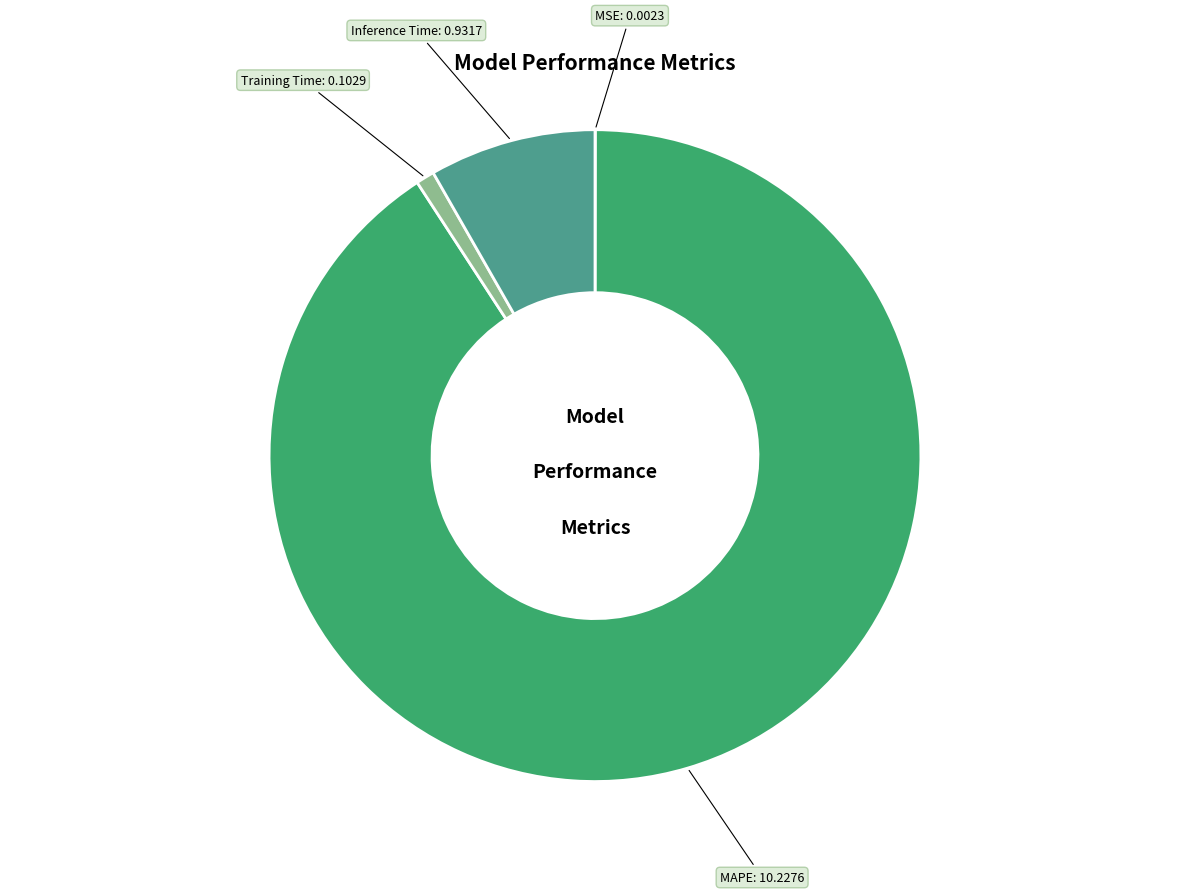

Do MAPE and Inference Time together represent more than half of the pie?

Yes